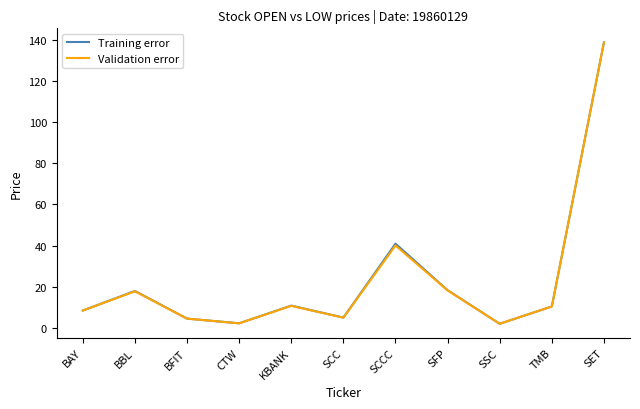

What is the minimum value shown in the chart?

1.9